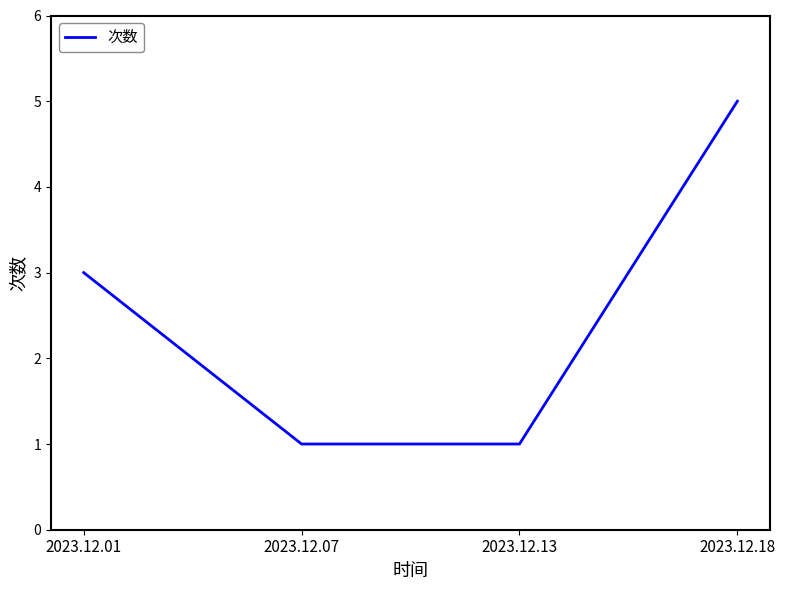

Reading right to left, list all the values displayed in this chart.

5	1	1	3